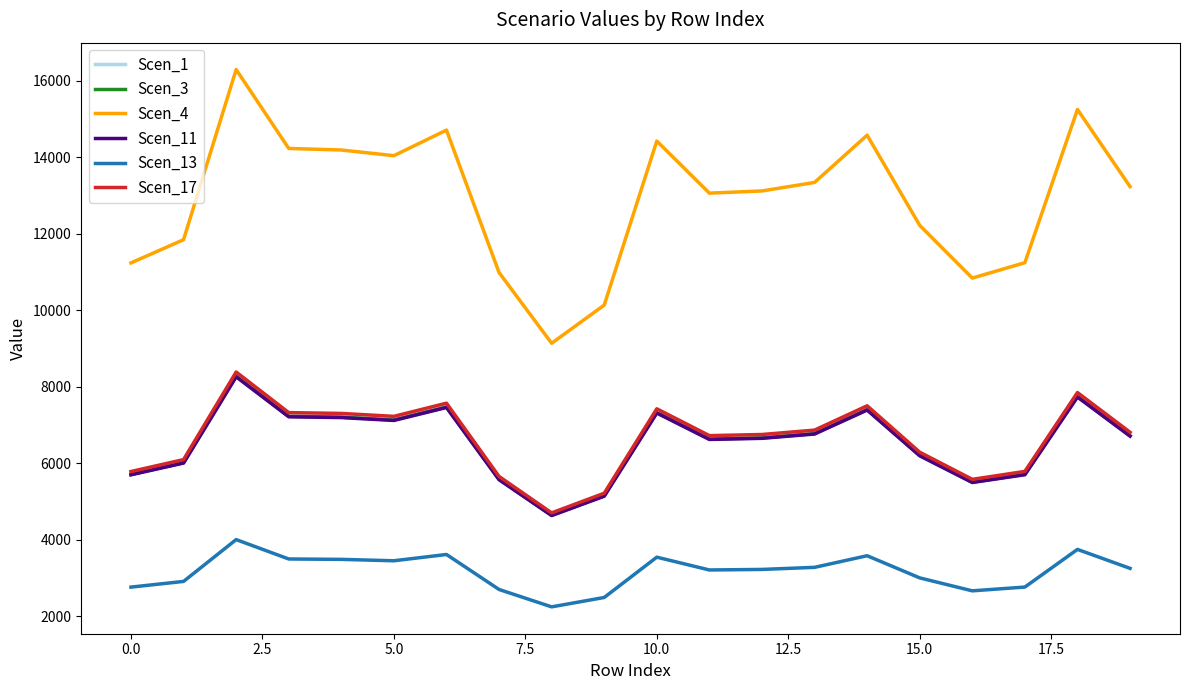

Which series has the largest total across all categories?

Scen_4